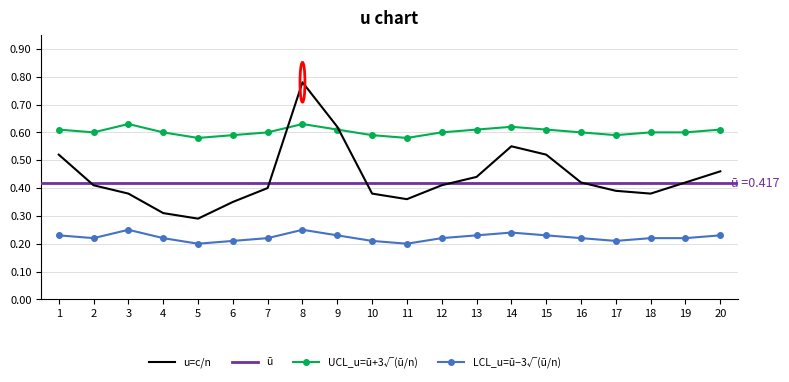

True or false: LCL_u has a value of 1.0 at 5.

False